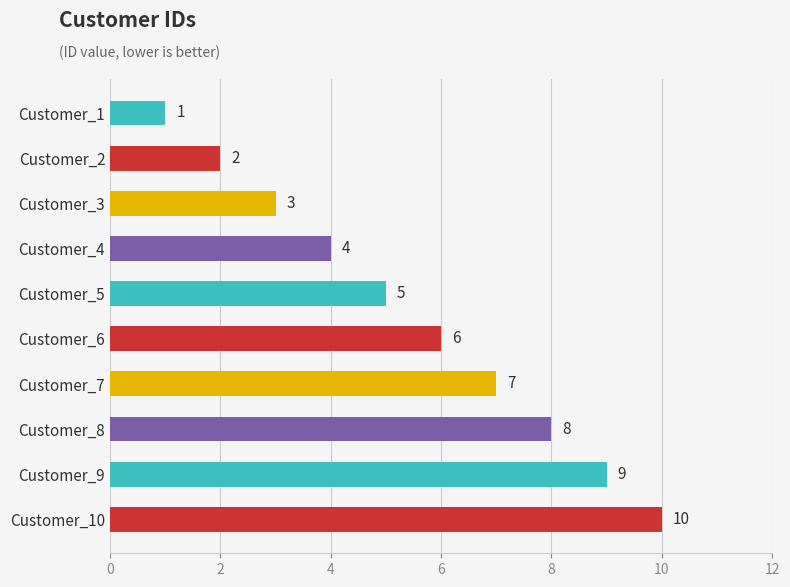

How many values are between 3 and 8?

6